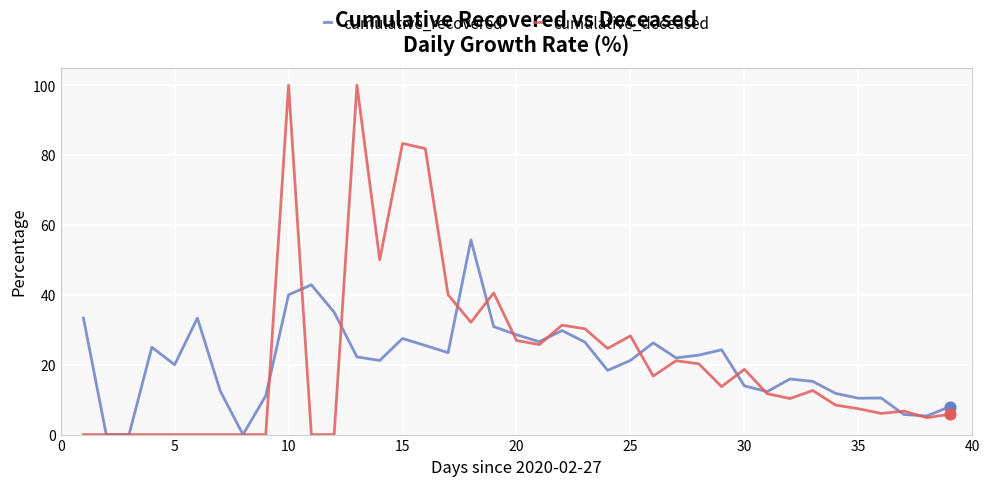

Which series has the widest spread of values?

cumulative_deceased